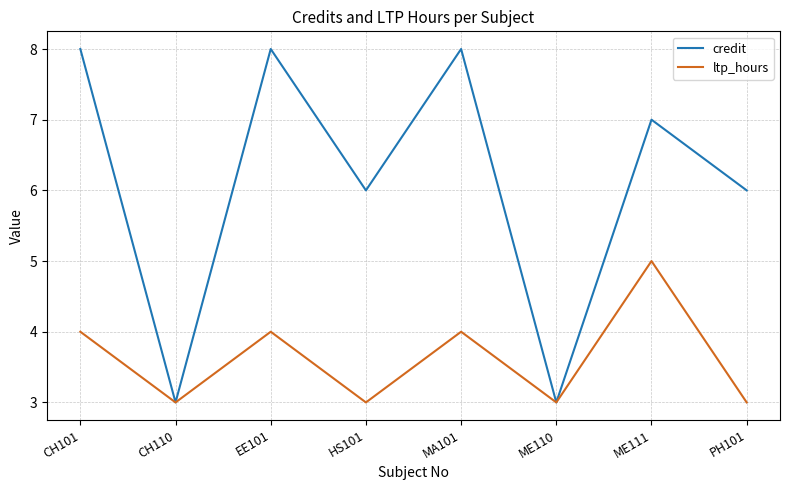

List the series in order of their overall mean, highest first.

credit, ltp_hours